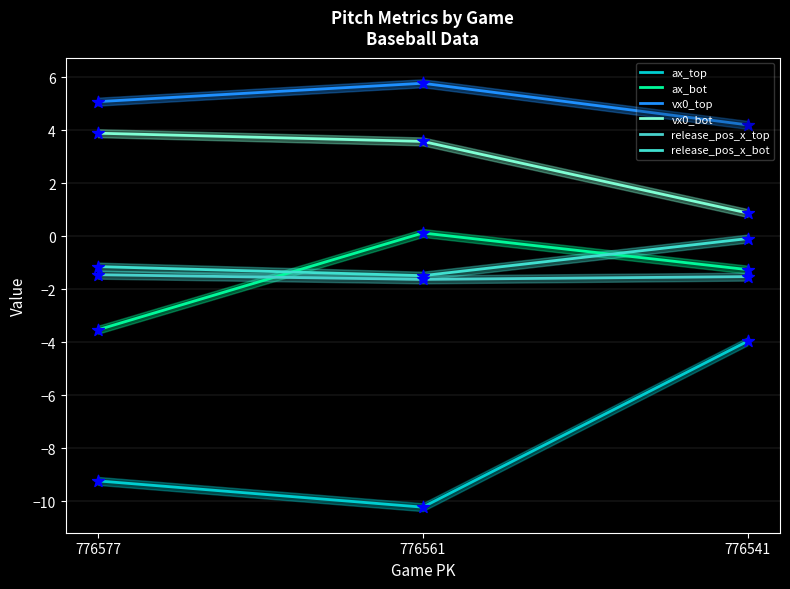

Which series contains the lowest Y value?

ax_top